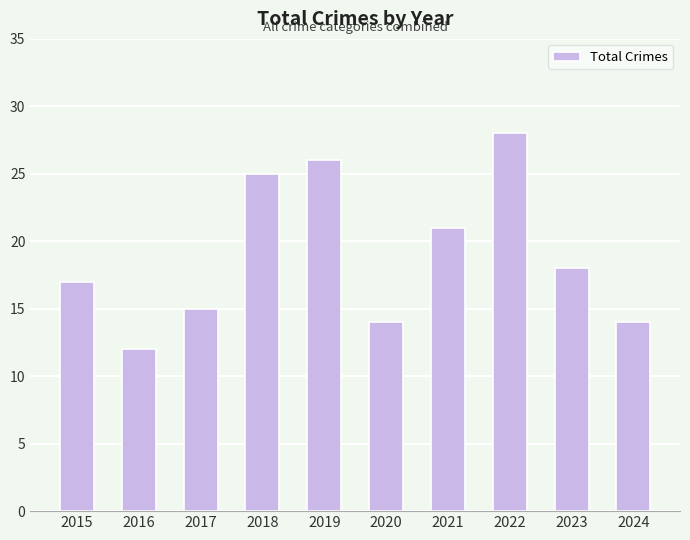

Which category has the lowest value across all series?

2016